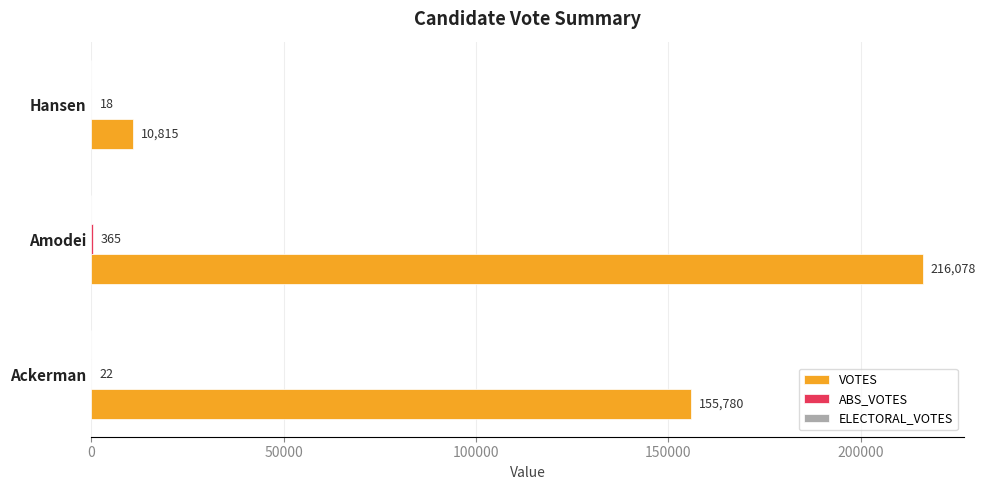

At which label does VOTES reach its peak?

Amodei